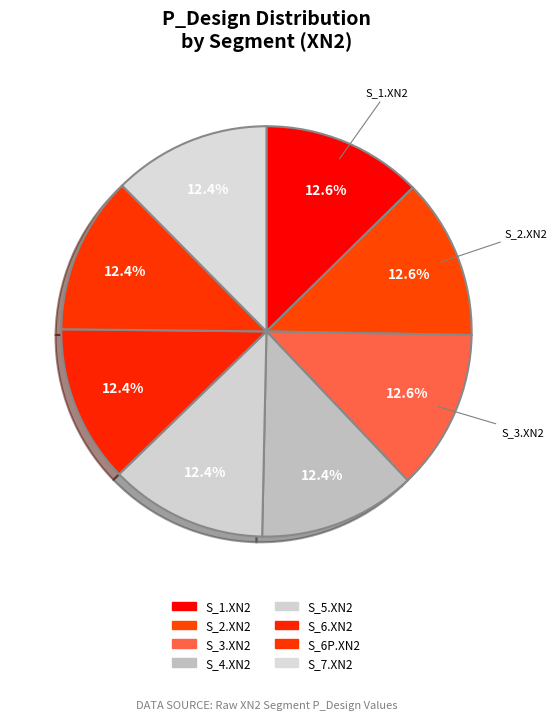

Count the number of slices in the pie.

8